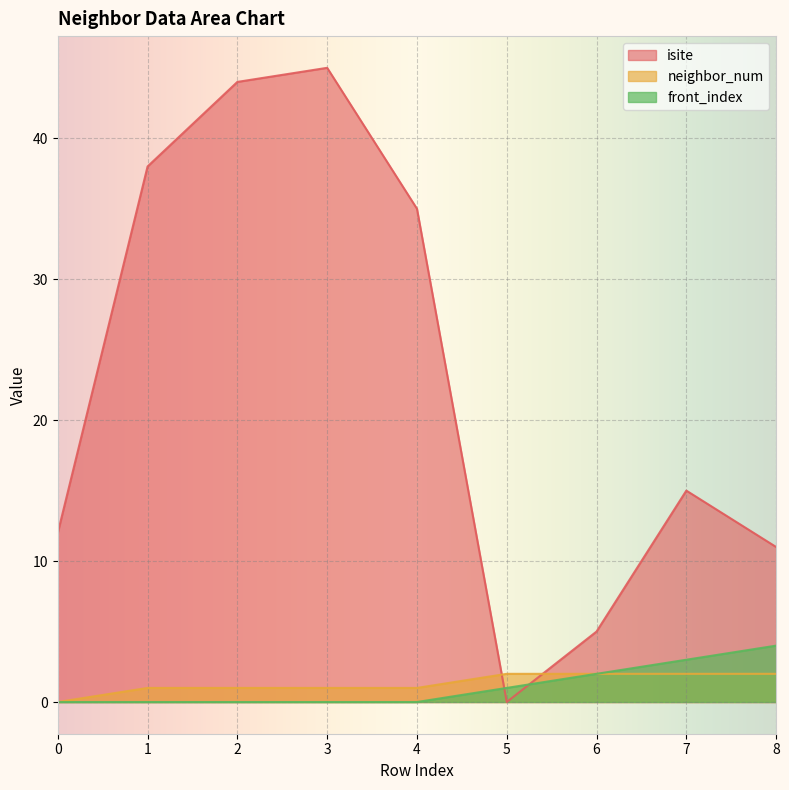

What is the sum of all neighbor_num values?

12